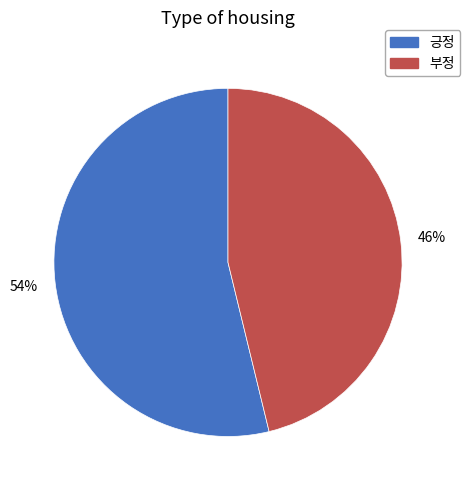

True or false: 부정 accounts for 55% of the total.

False